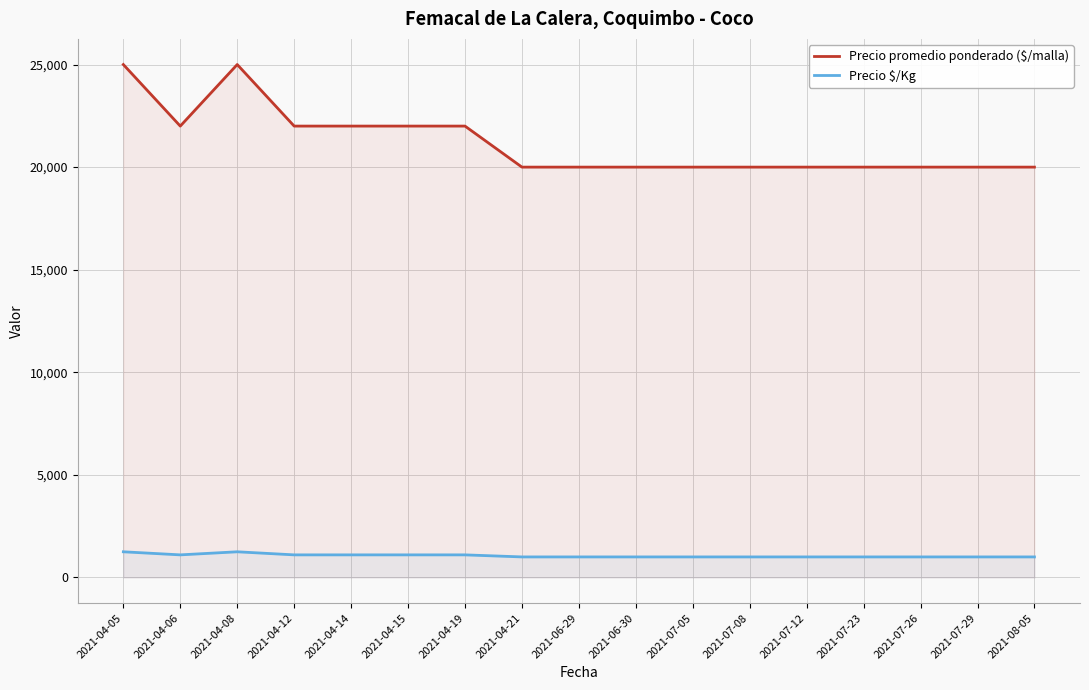

True or false: Precio promedio ponderado ($/malla) and Precio $/Kg intersect in this chart.

False